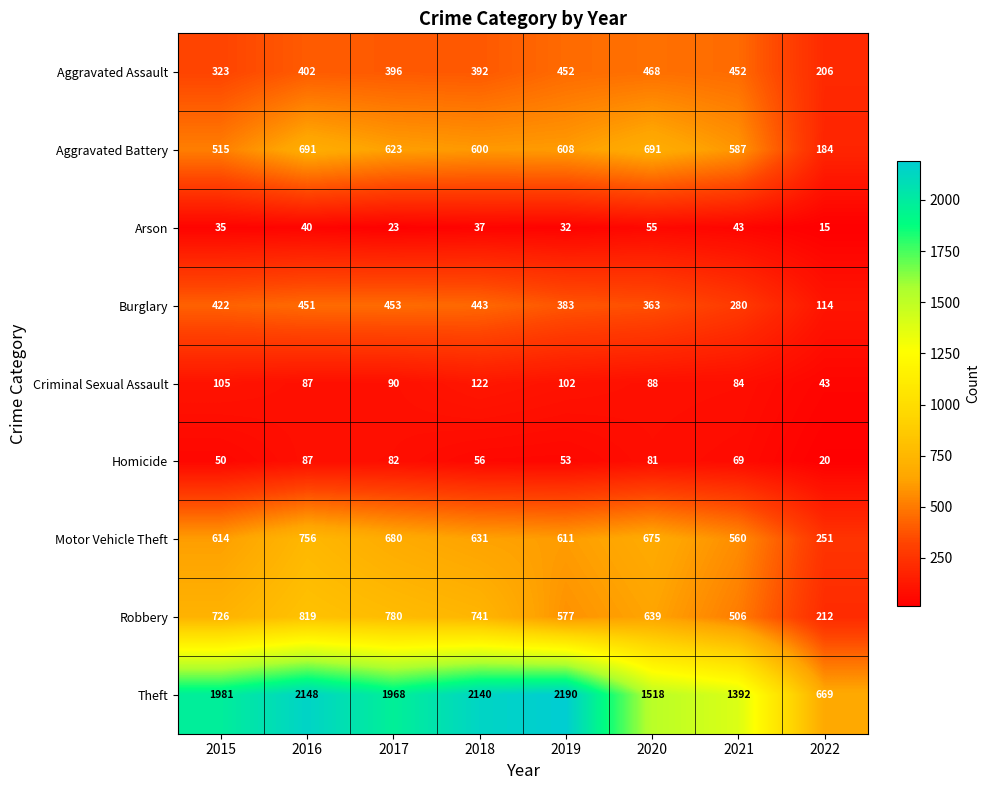

True or false: Motor Vehicle Theft has a value of 830 at 2021.

False